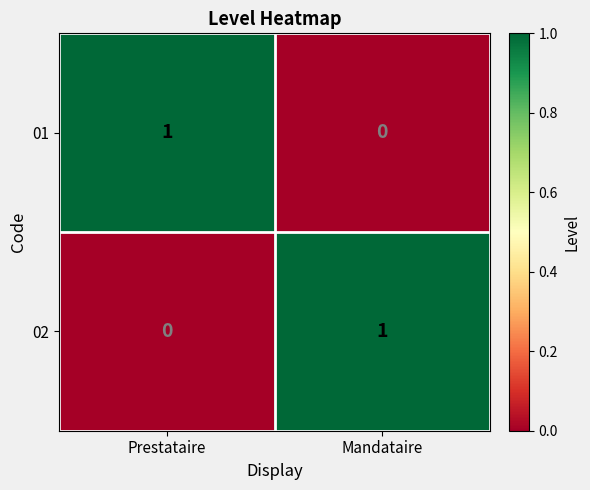

How many positive values does the 02 series have?

1